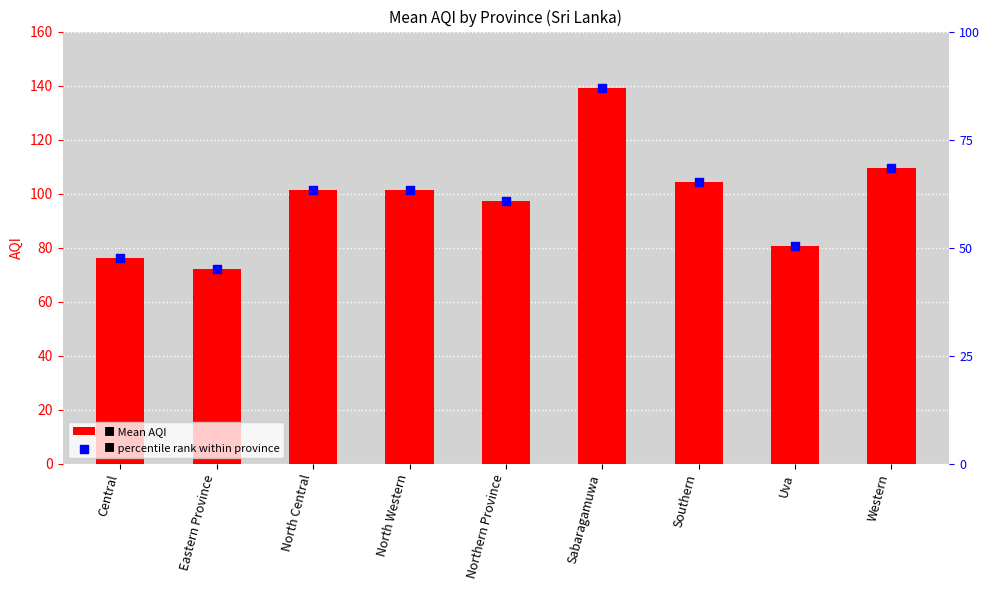

Is the value of Mean AQI at Eastern Province greater than the value of percentile rank at Northern Province?

No